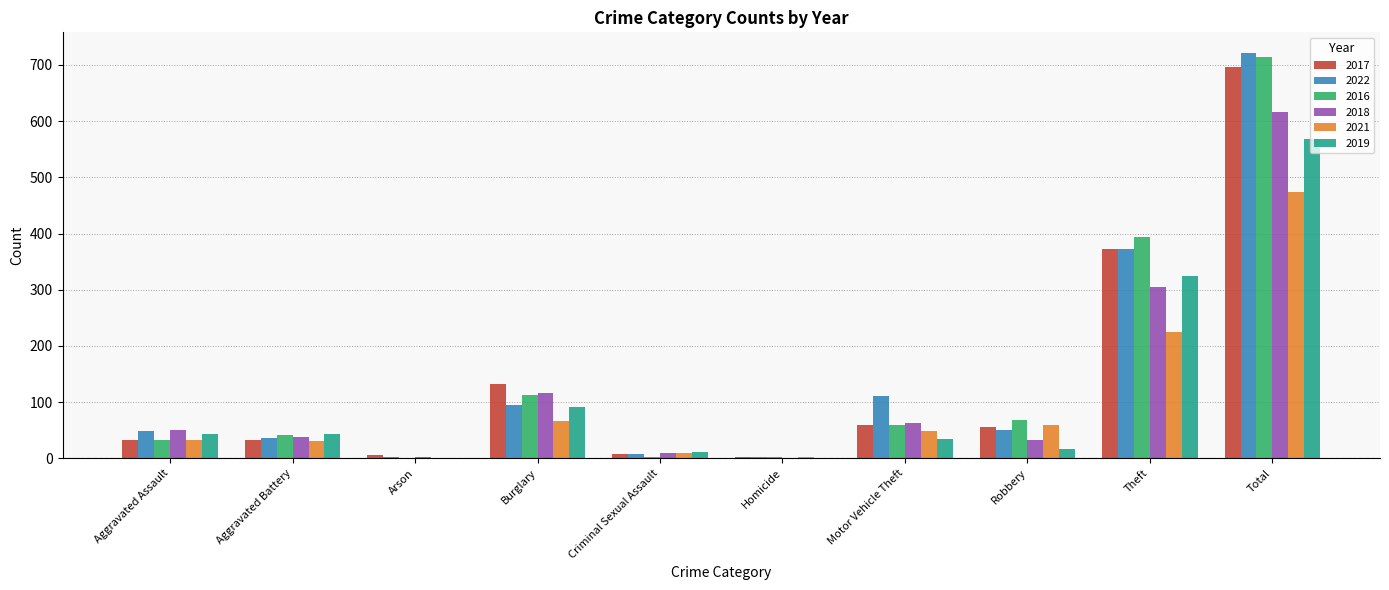

The 2021 series shows 85 at Motor Vehicle Theft. True or false?

False